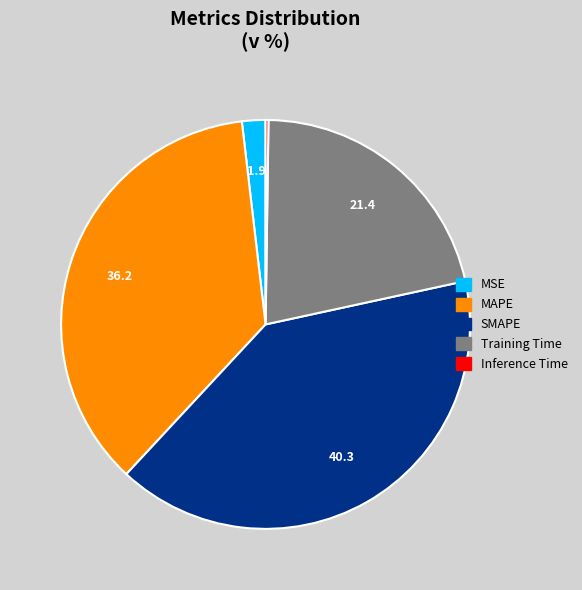

Does MSE represent more than half of the total?

No